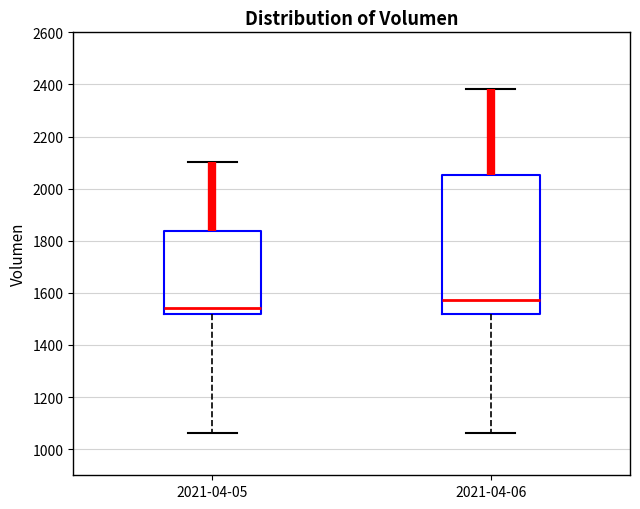

Comparing the boxes themselves (not the whiskers), which one is the tallest?

2021-04-06